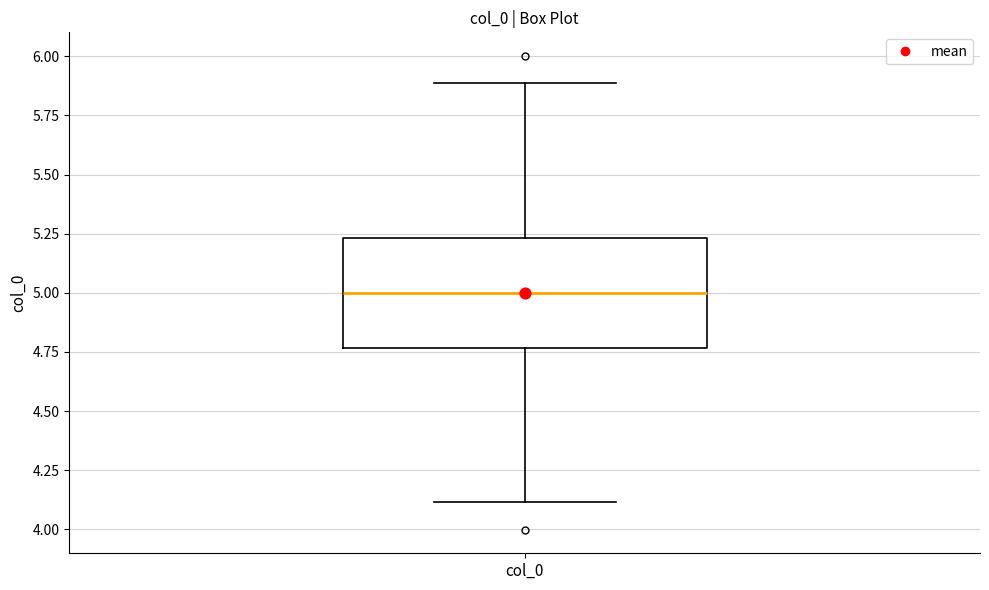

Where does the median line of the box for col_0 sit on the y-axis? The values are not printed on the chart, so give them approximately, as read against the axis.

5.00